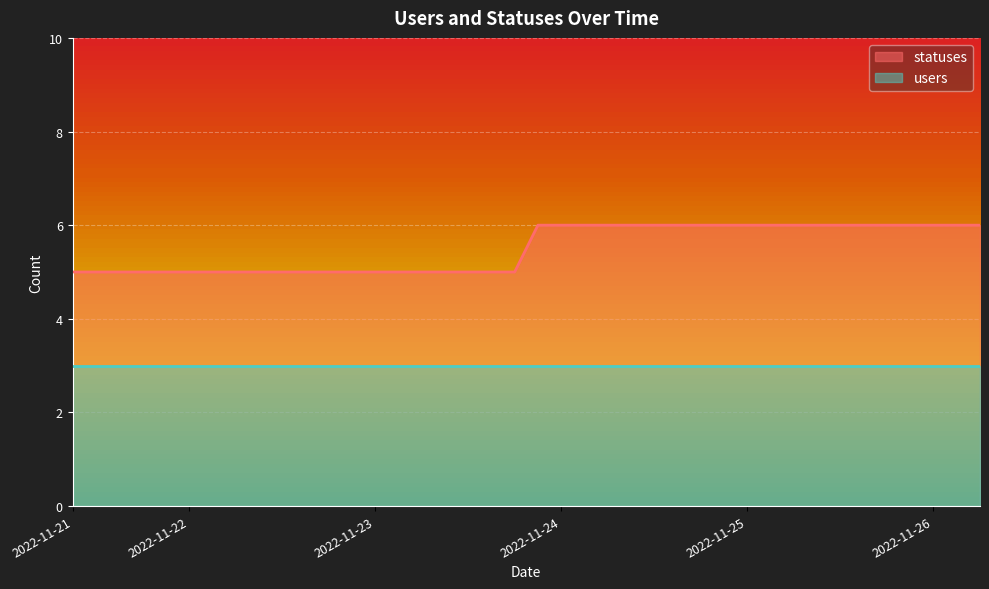

How many values are below 6?

20